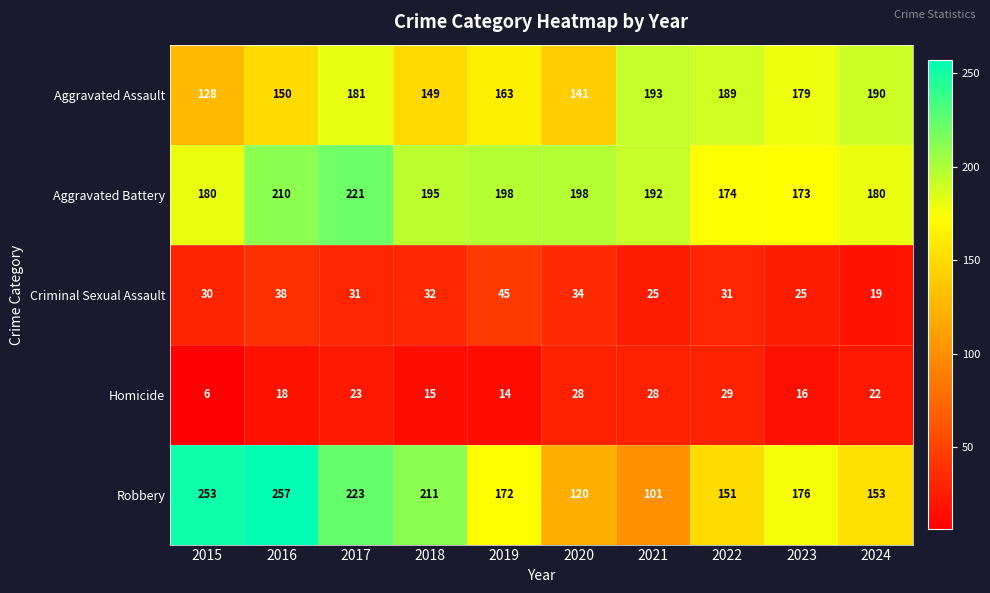

The Aggravated Battery series shows 66 at 2022. True or false?

False